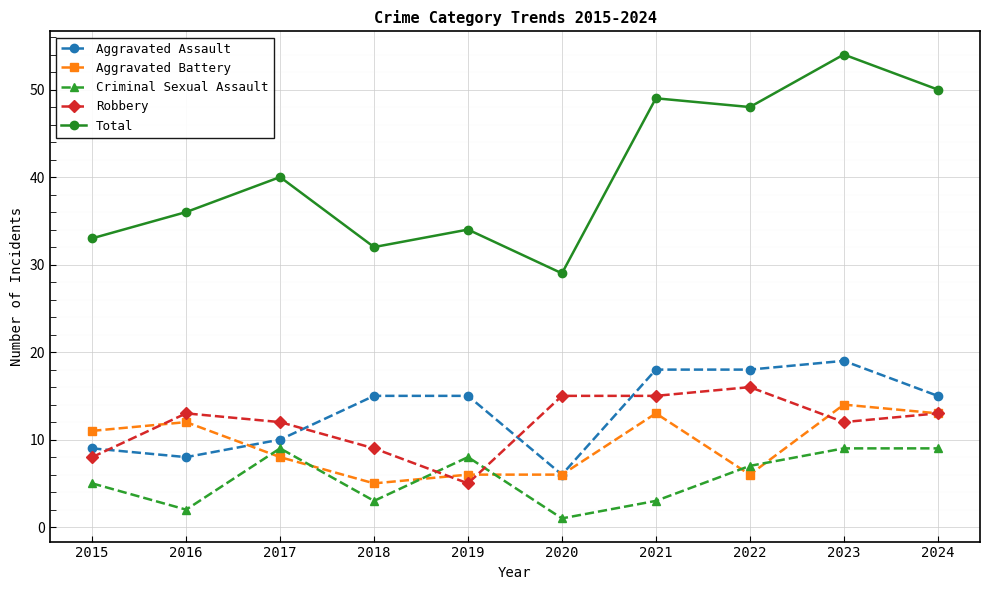

At which category is the sum across all series the highest?

2023